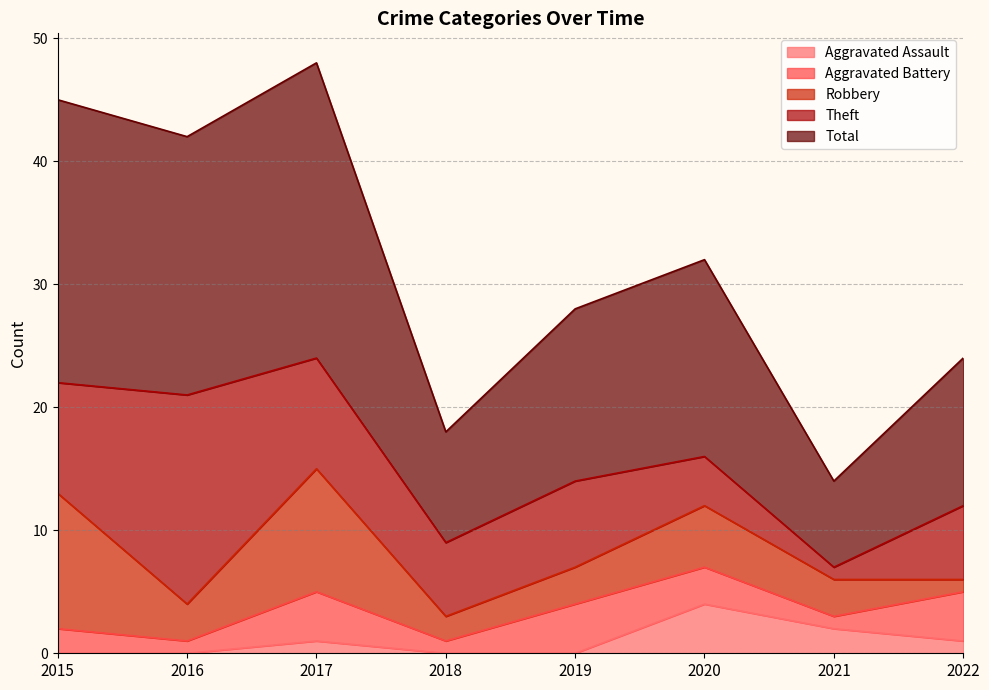

At which label does Theft first exceed 7?

2015